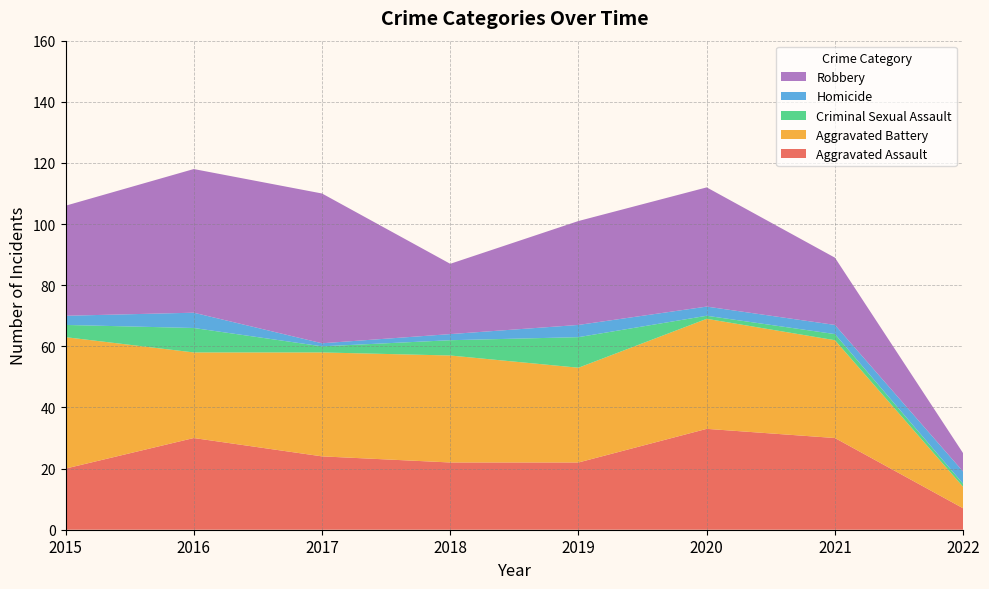

Reading left to right, extract all data points from this chart.

Aggravated Assault: 20	30	24	22	22	33	30	7
Aggravated Battery: 43	28	34	35	31	36	32	7
Criminal Sexual Assault: 4	8	2	5	10	1	2	1
Homicide: 3	5	1	2	4	3	3	4
Robbery: 36	47	49	23	34	39	22	6